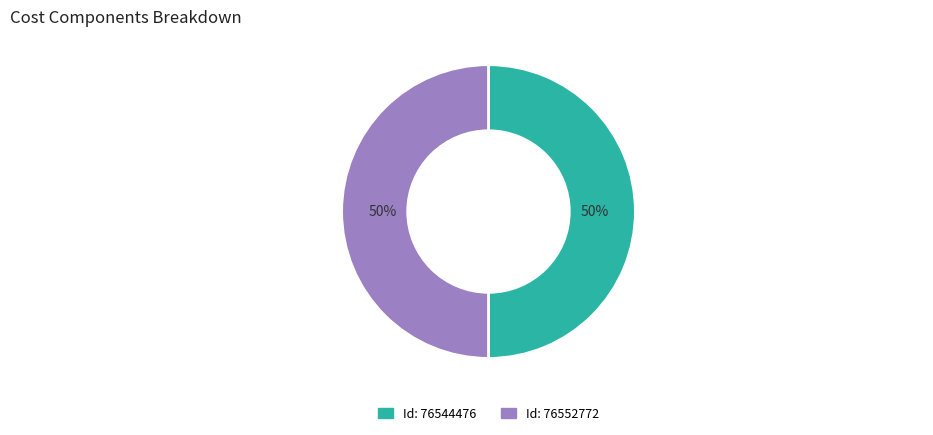

To the nearest percent, what is the average slice percentage?

50%